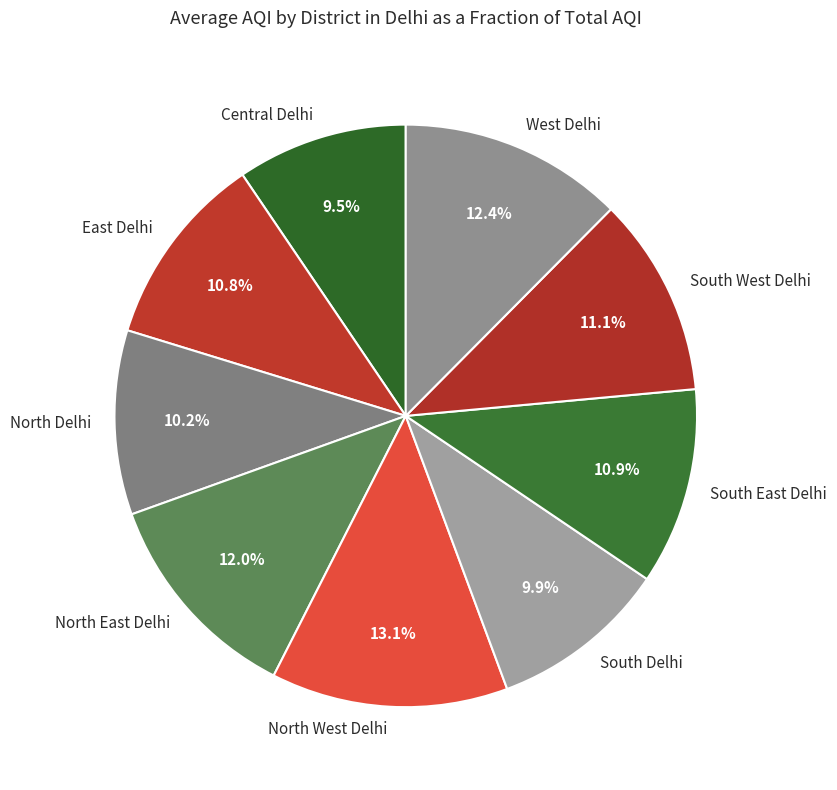

What percentage is NOT represented by West Delhi?

87.6%